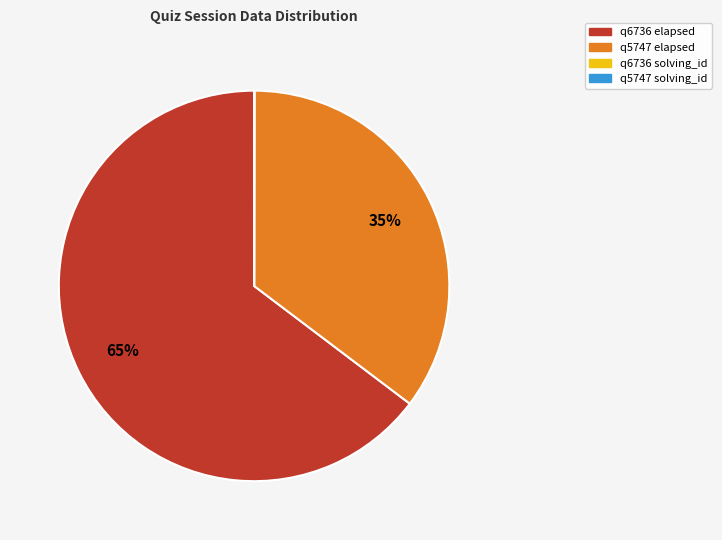

To the nearest percent, what is the average slice percentage?

25%